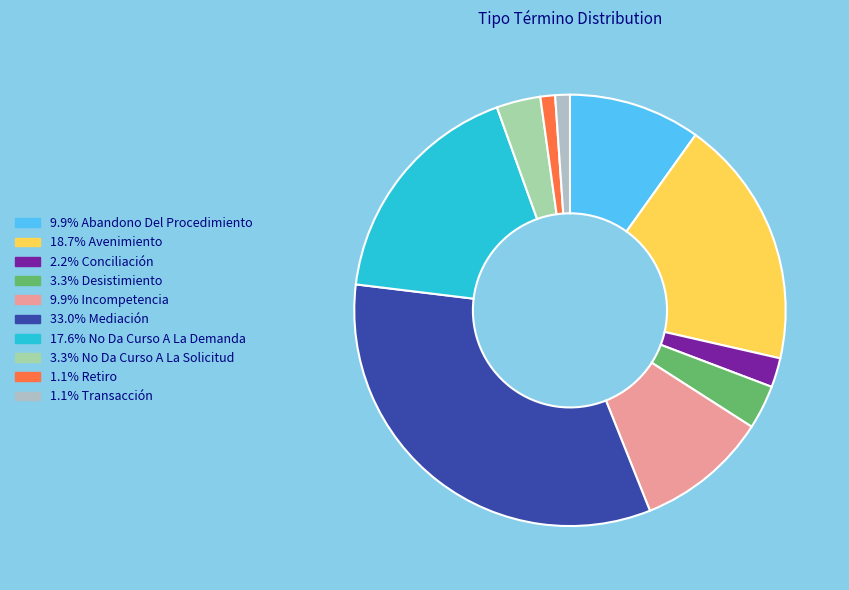

How many slices are in this pie chart?

10